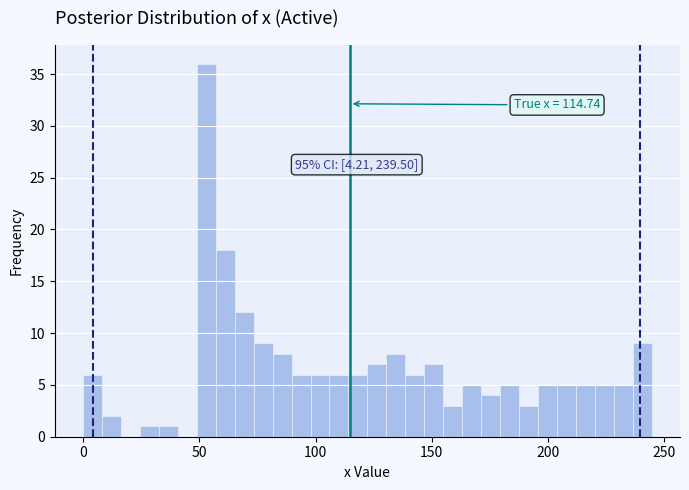

Read against the x-axis, roughly where is the centre of the tallest bar?

55